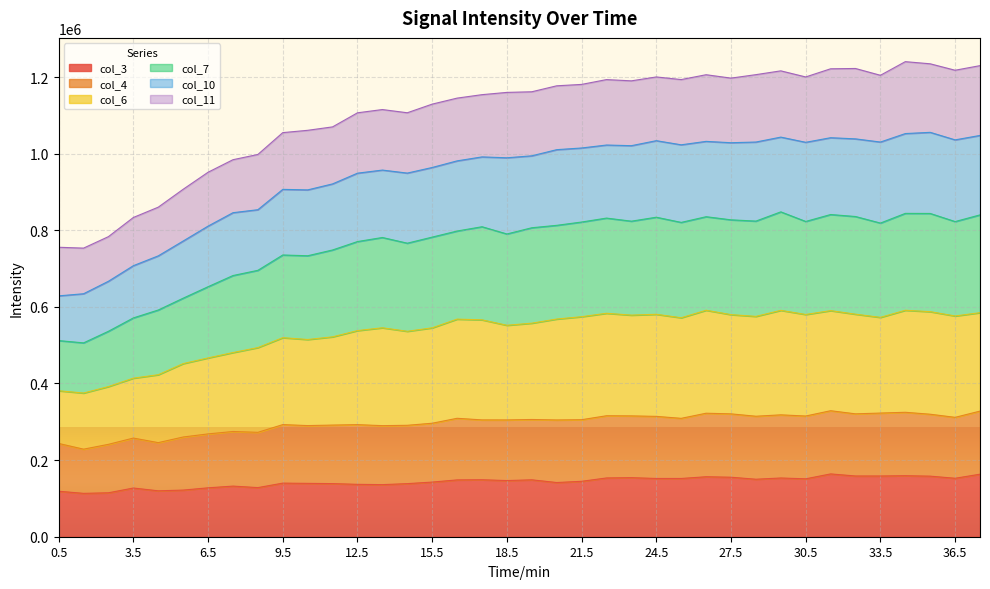

What is the total value across all series at 30.5?

1200231